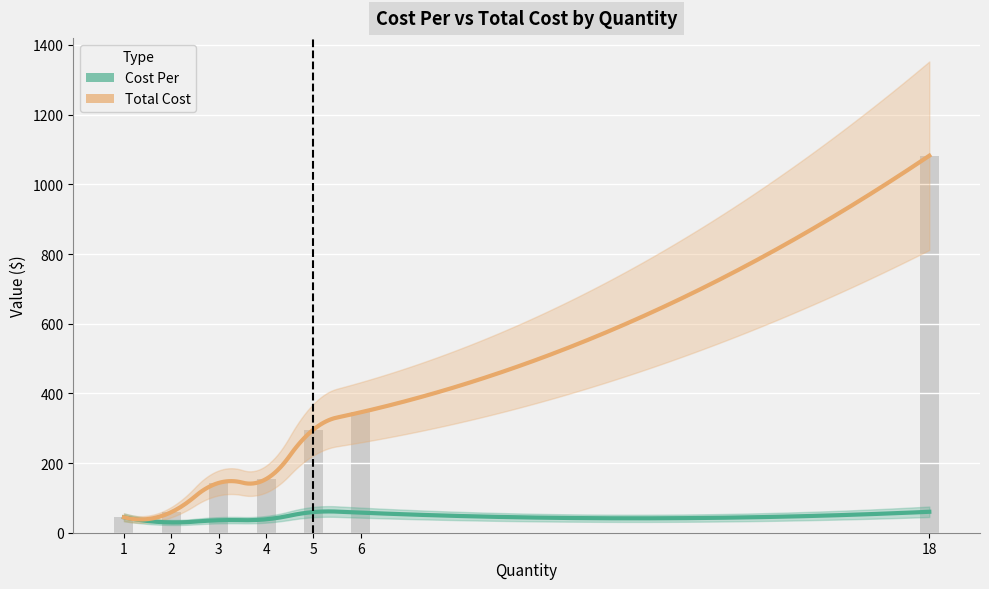

Which category has the highest value across all series?

18